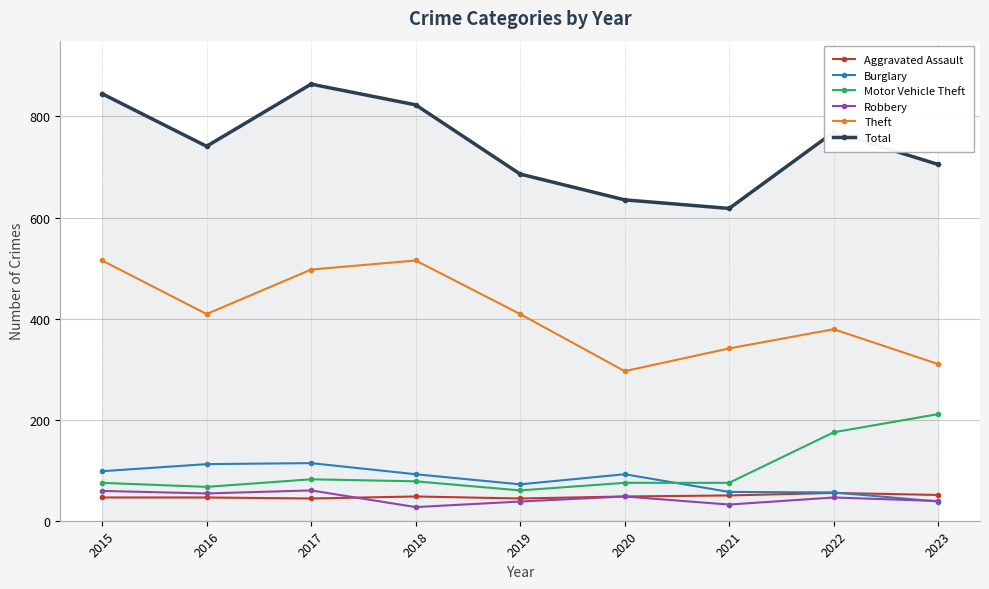

At 2016, list the series in order from largest to smallest.

Total, Theft, Burglary, Motor Vehicle Theft, Robbery, Aggravated Assault